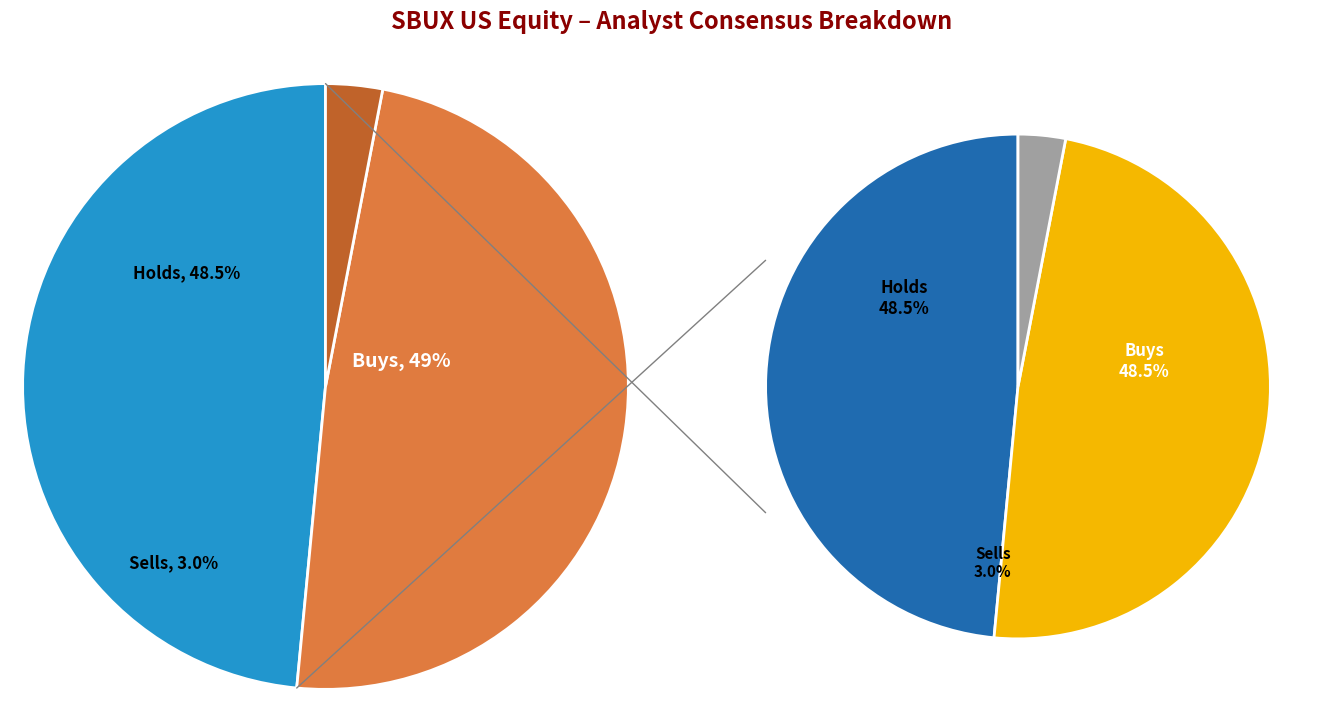

Approximately how many times larger is the value at Buys compared to Sells?

16.0